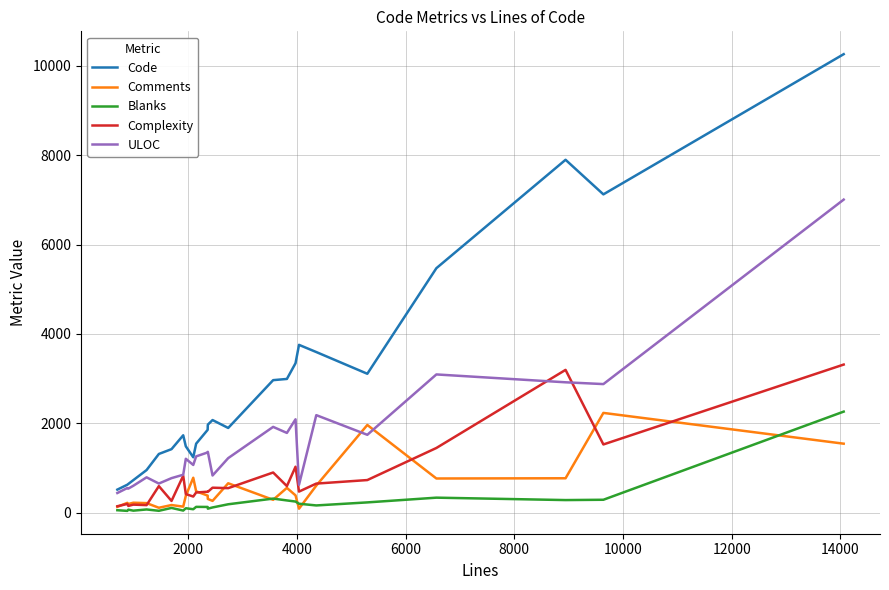

Which series has the largest total across all categories?

Code